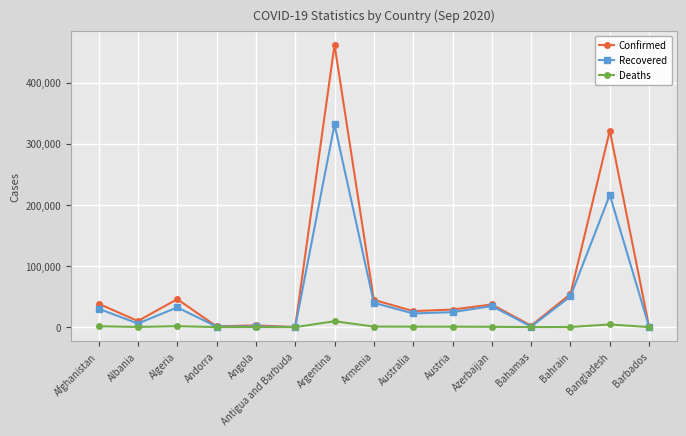

True or false: Deaths has more than 1 points higher than both neighbors.

True